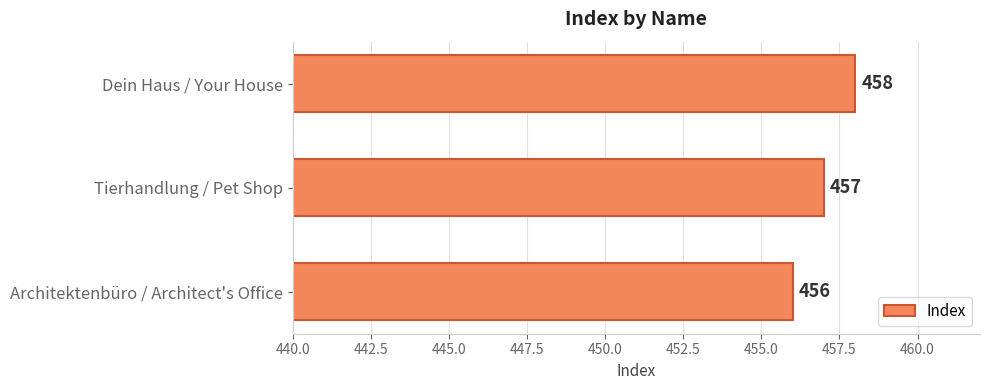

What is the change in value from Architektenbüro / Architect's Office to Tierhandlung / Pet Shop?

+1